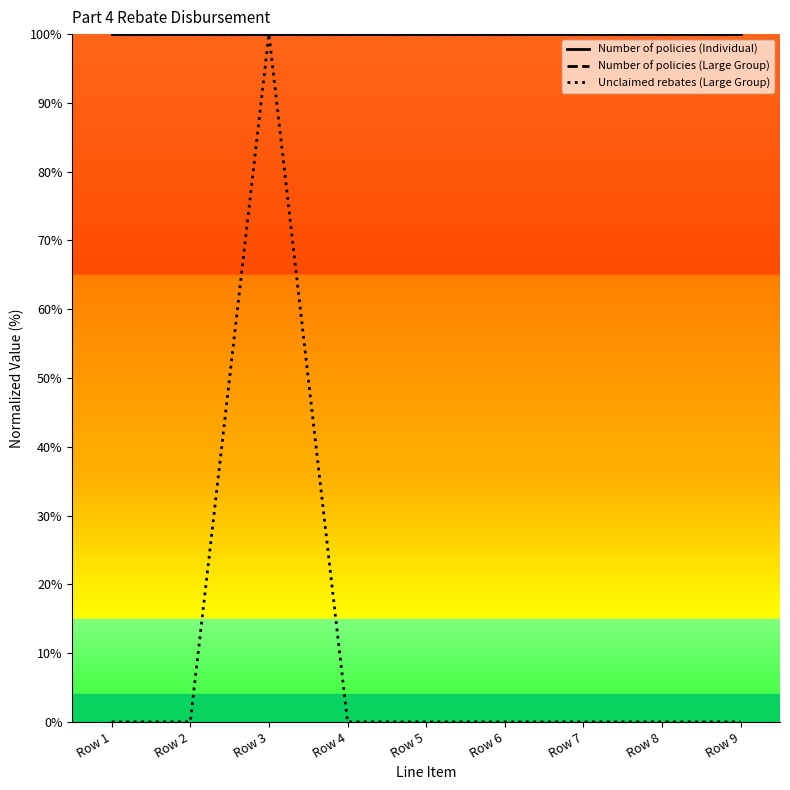

Is this an area chart (filled region under the line)?

No